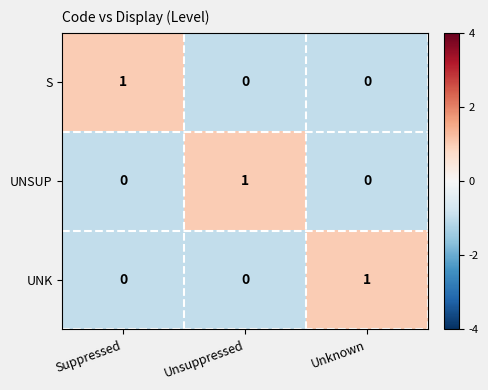

Reading right to left, transcribe all the data shown in this chart.

S: Unknown=0	Unsuppressed=0	Suppressed=1
UNSUP: Unknown=0	Unsuppressed=1	Suppressed=0
UNK: Unknown=1	Unsuppressed=0	Suppressed=0